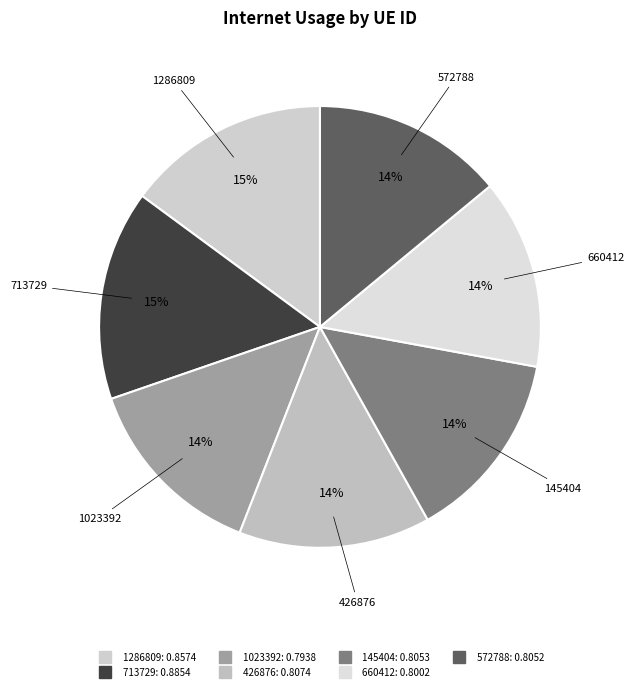

Count the number of slices in the pie.

7